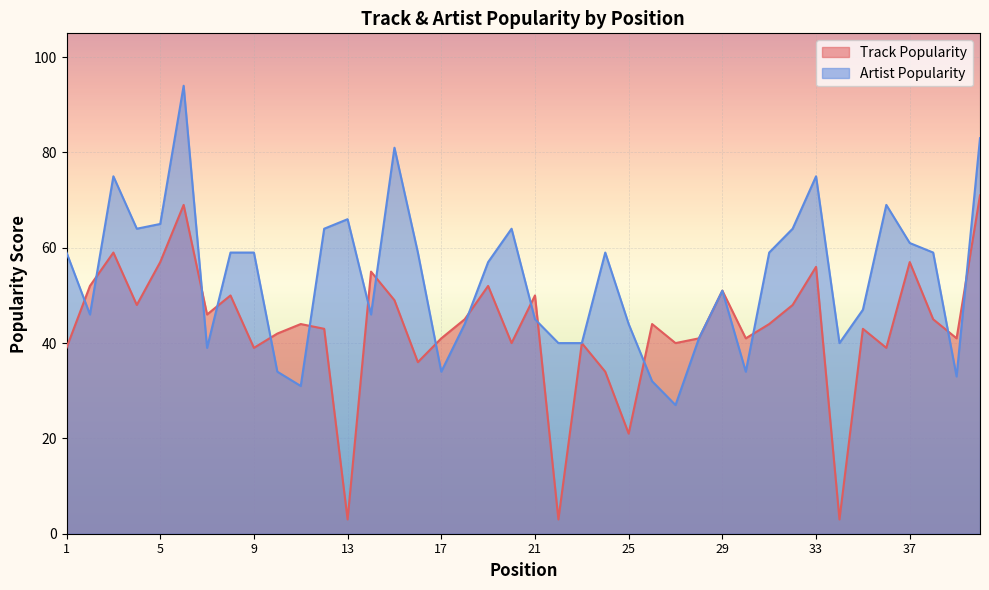

Where is Track Popularity nearest to the value 37?

16